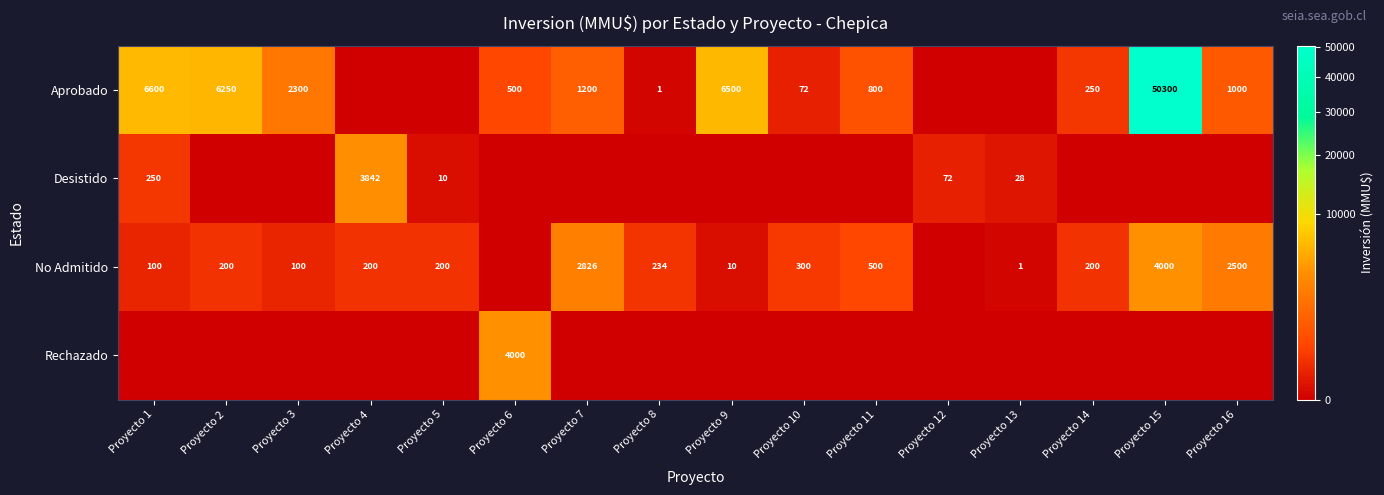

The No Admitido series shows 200 at Proyecto 14. True or false?

True